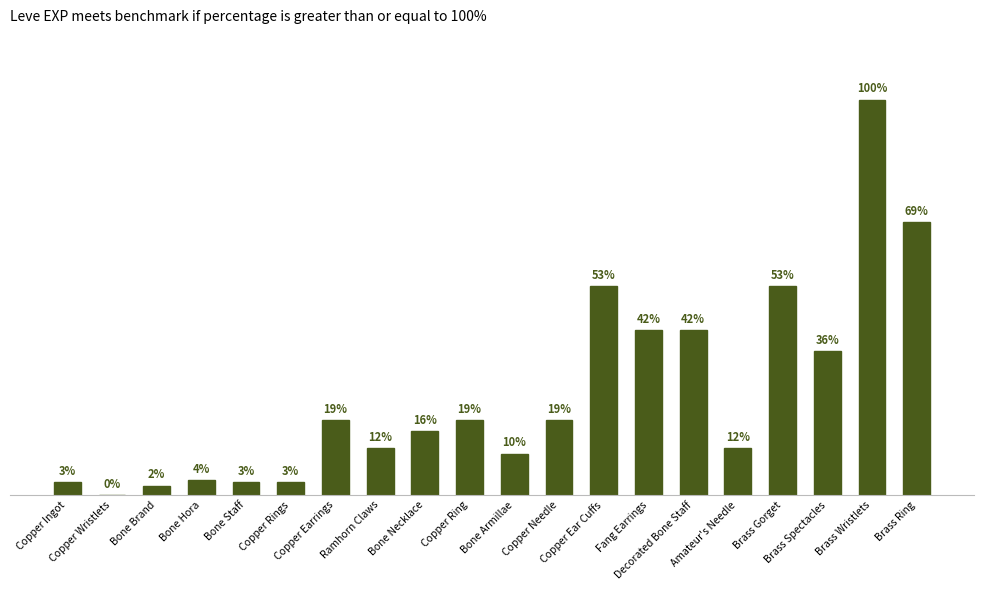

What is the approximate value at Amateur's Needle, to the nearest 10?

2230